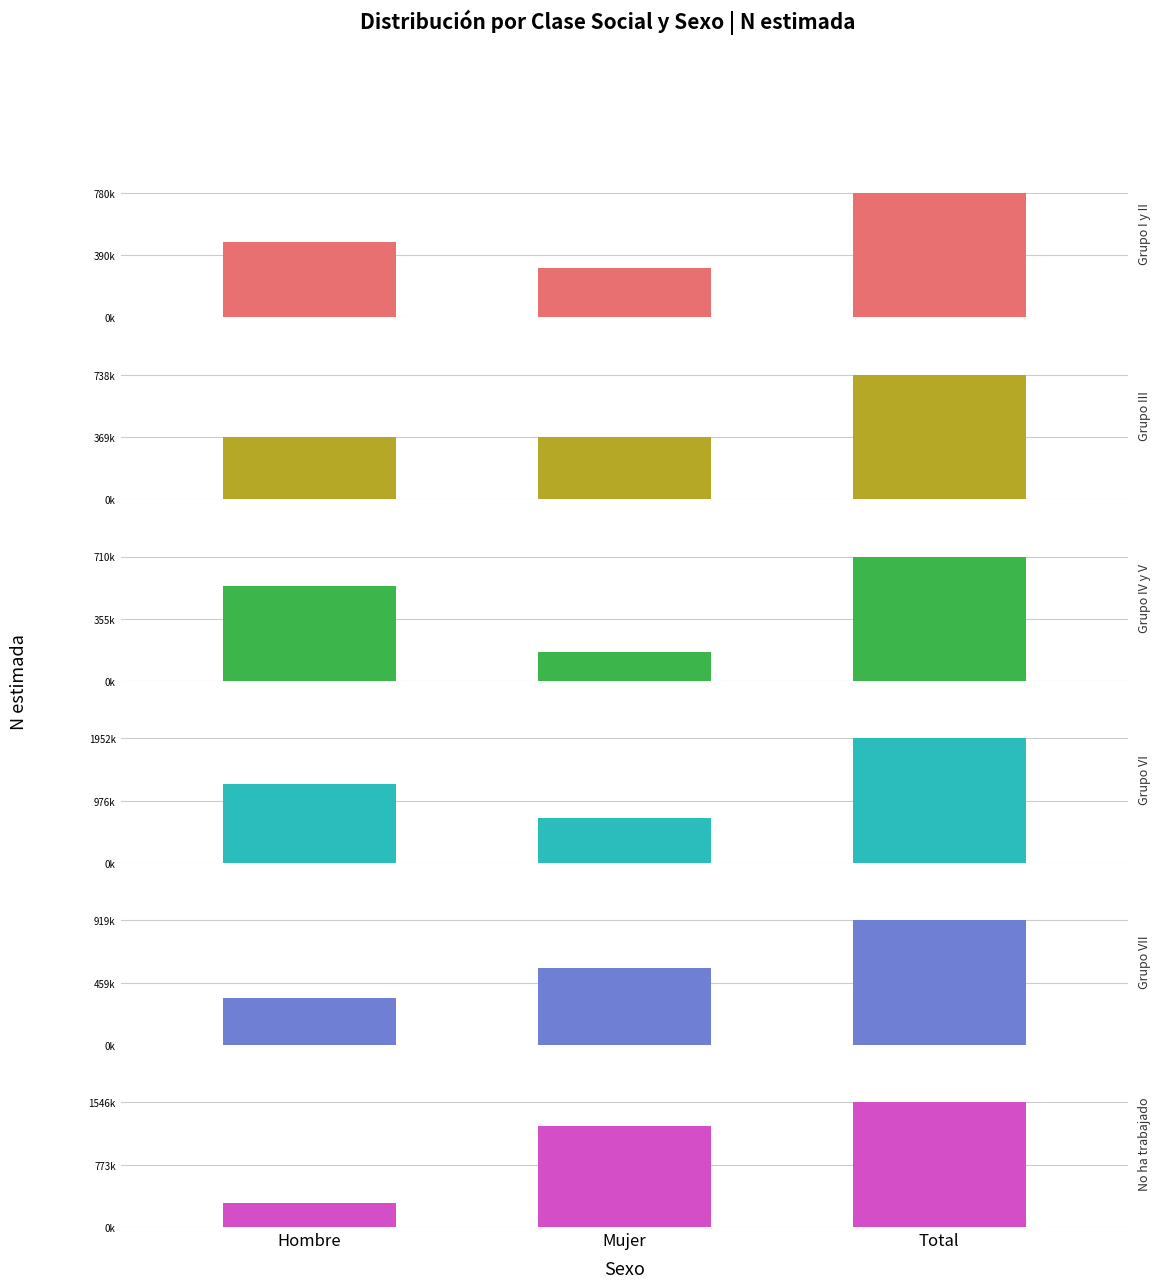

Where is Grupo I y II nearest to the value 543568?

Hombre